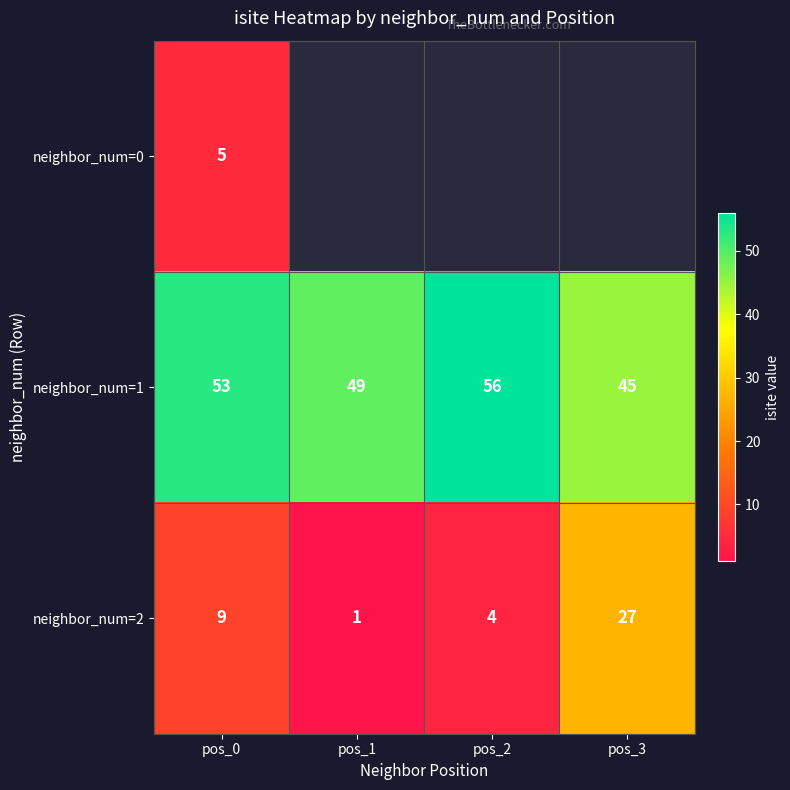

List the labels in order of neighbor_num=2 value, largest first.

pos_3, pos_0, pos_2, pos_1